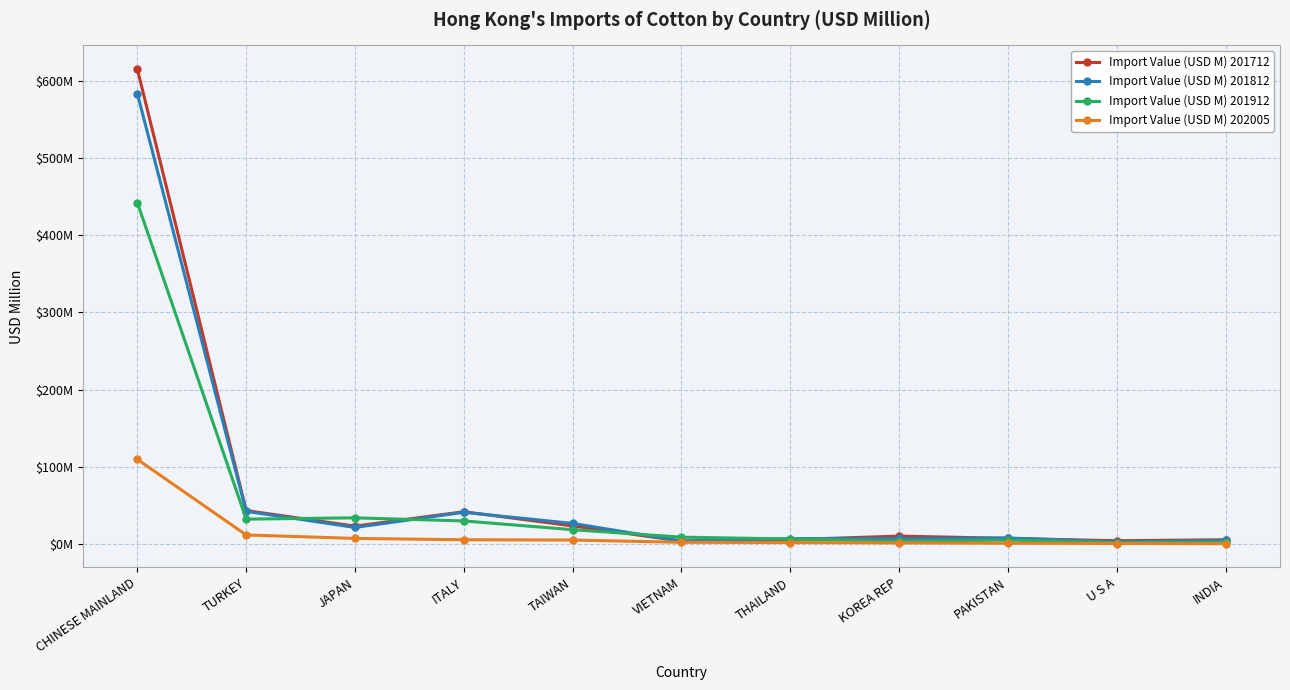

Is it true that Import Value (USD M) 201912 equals 33.9 at JAPAN?

True